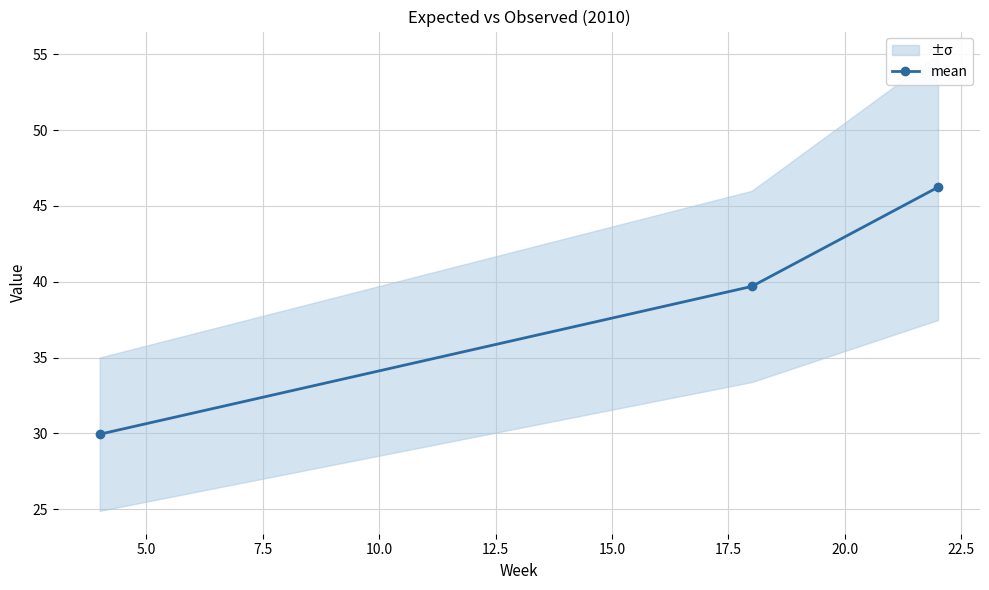

What is the value of the mean point at the 2nd from the left?

39.7